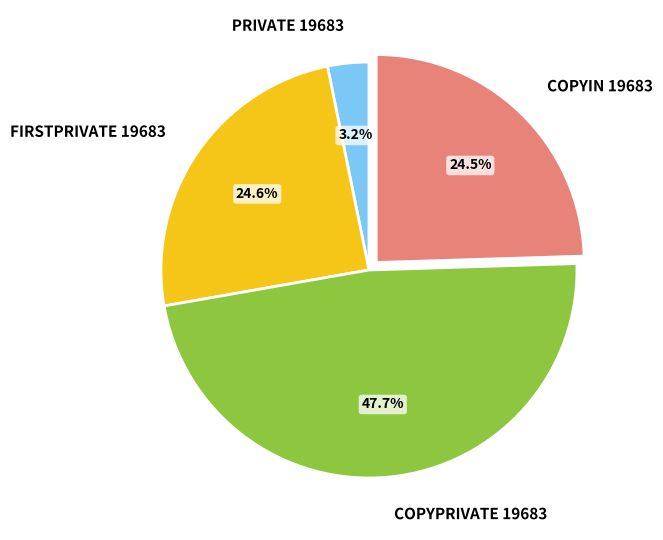

How many segments does this pie chart have?

4